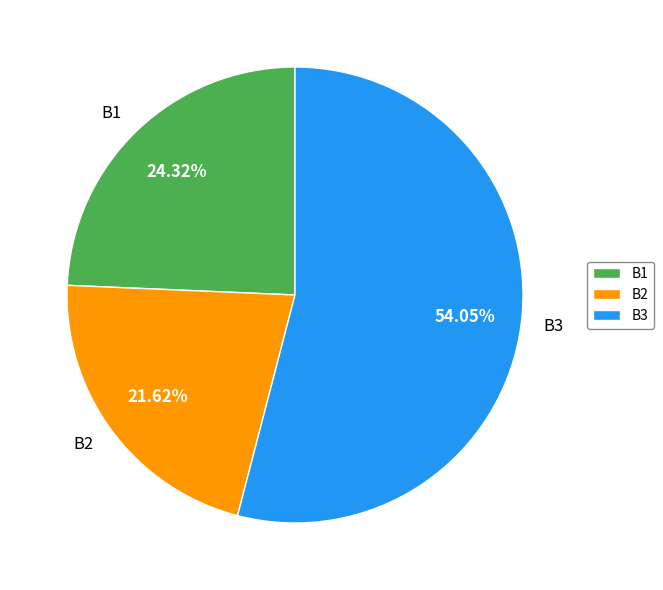

What portion of the pie excludes B1?

75.7%